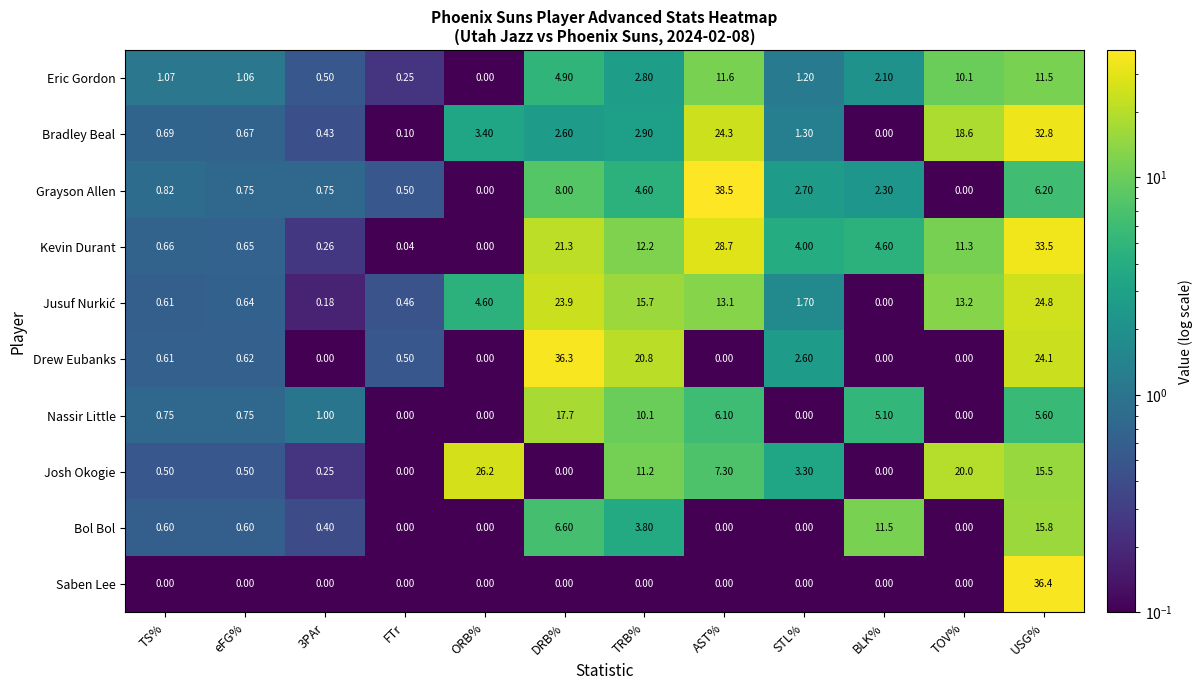

Between eFG% and DRB%, which series saw the biggest shift?

Drew Eubanks